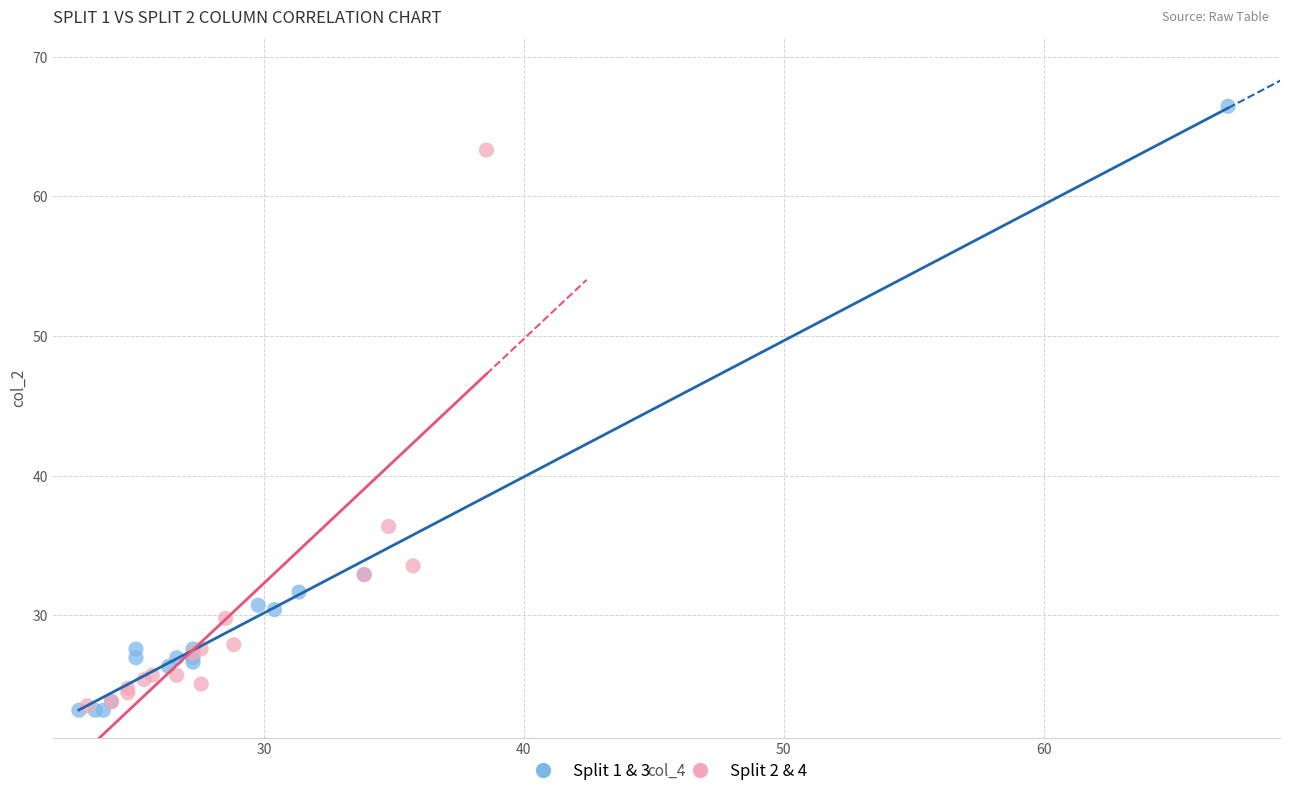

What are all the series names shown in the legend?

Split 1 & 3, Split 2 & 4